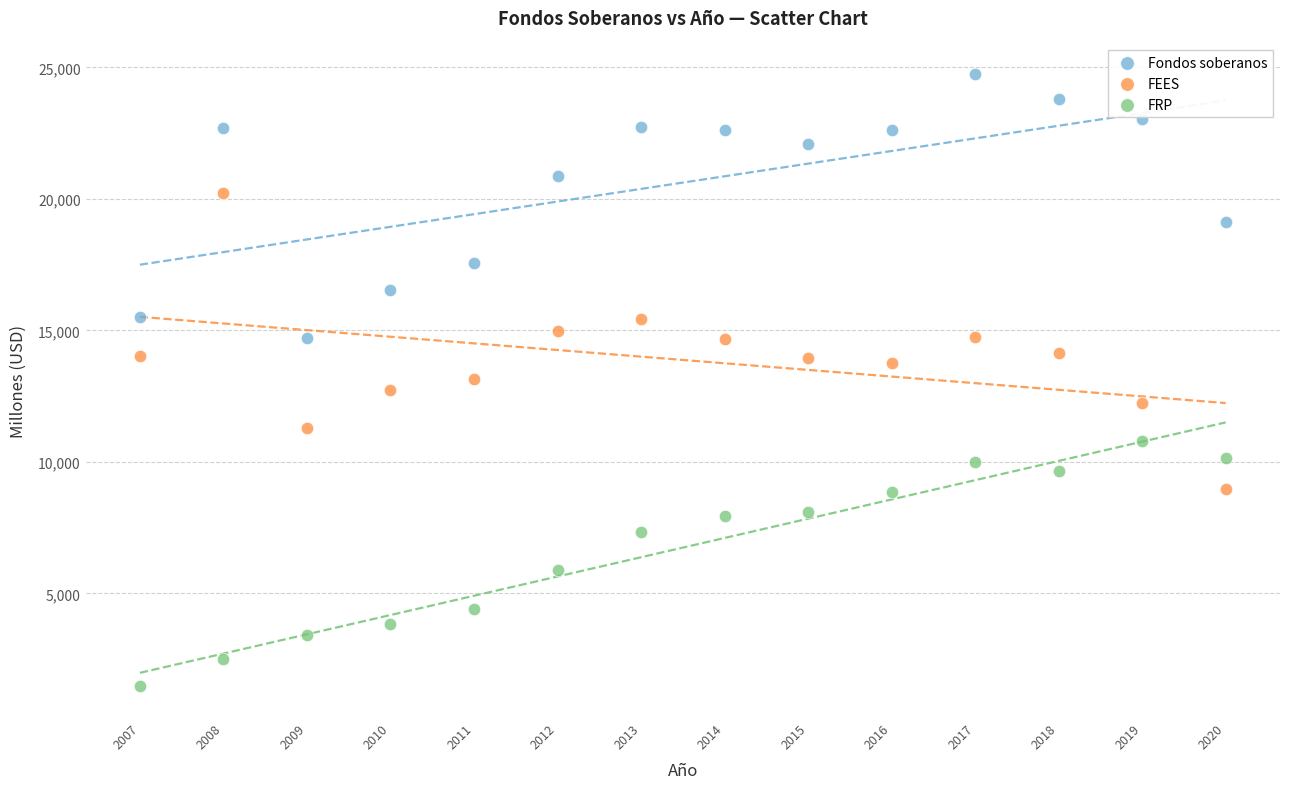

Across all data points, what is the range of Y values (max minus min)?

23284